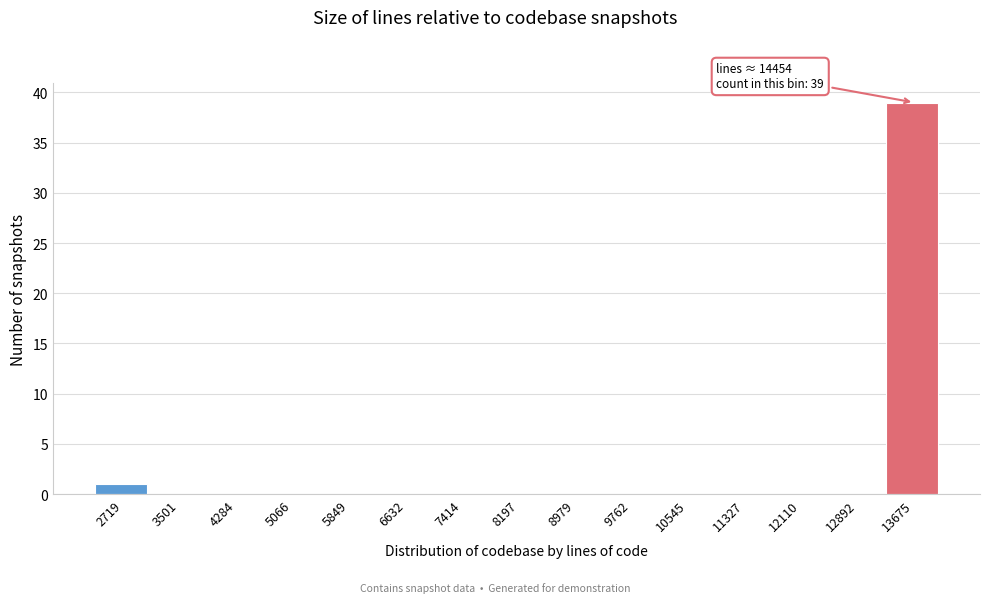

Reading right to left, what are all the values shown in this chart?

13675=39	12892=0	12110=0	11327=0	10545=0	9762=0	8979=0	8197=0	7414=0	6632=0	5849=0	5066=0	4284=0	3501=0	2719=1